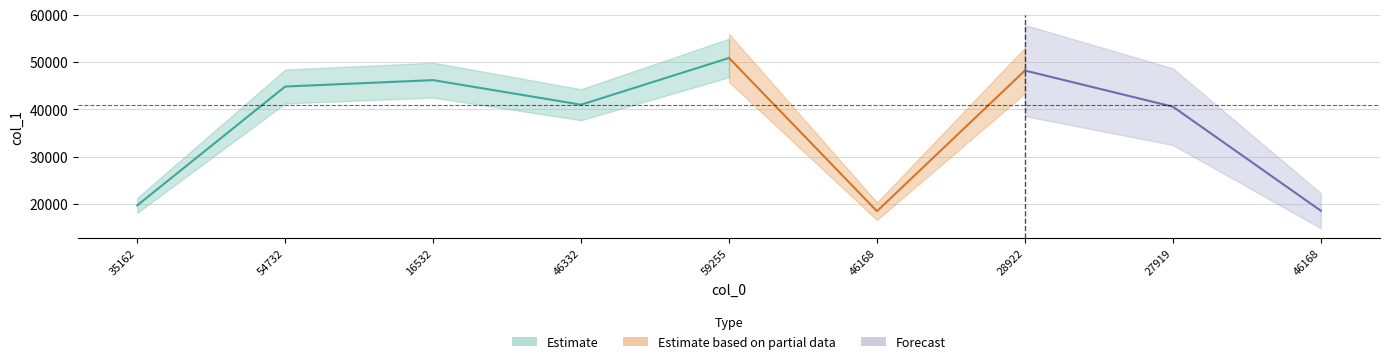

At which label is the value closest to 34656?

27919